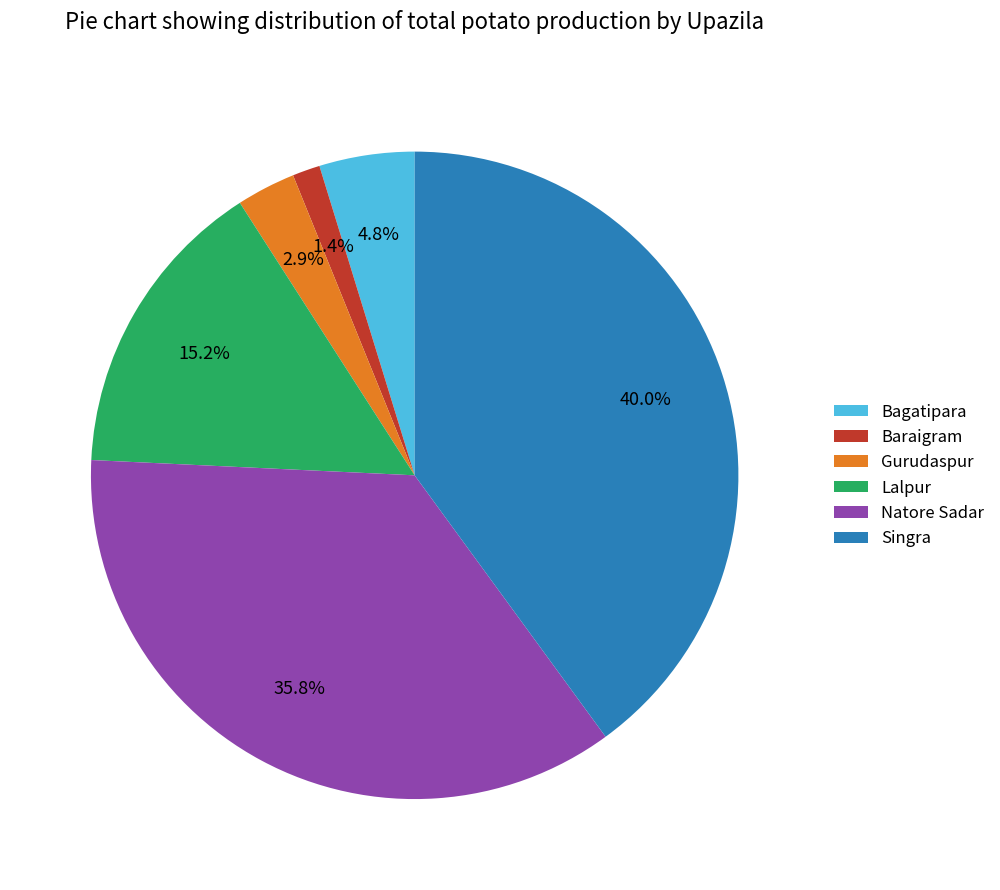

The Natore Sadar slice represents 36% of the pie. True or false?

True